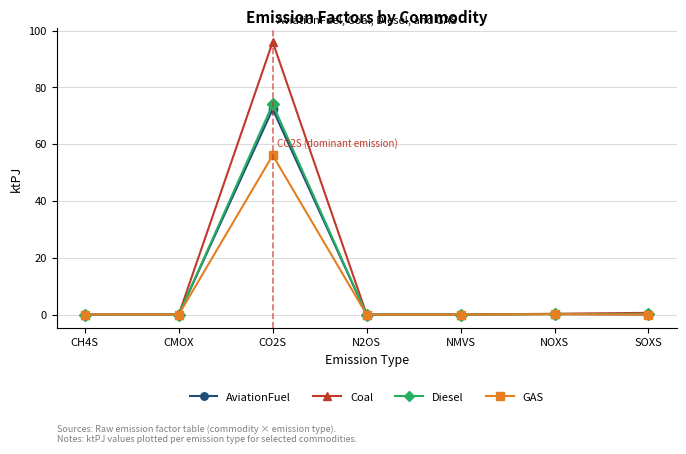

What is the label of the 7th point from the right?

CH4S